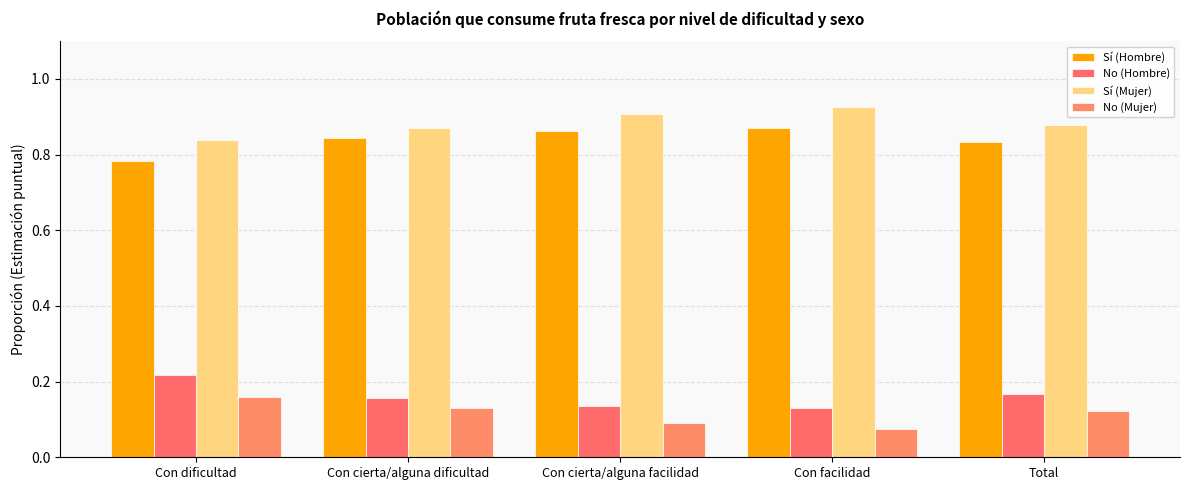

How many groups of bars are there?

5